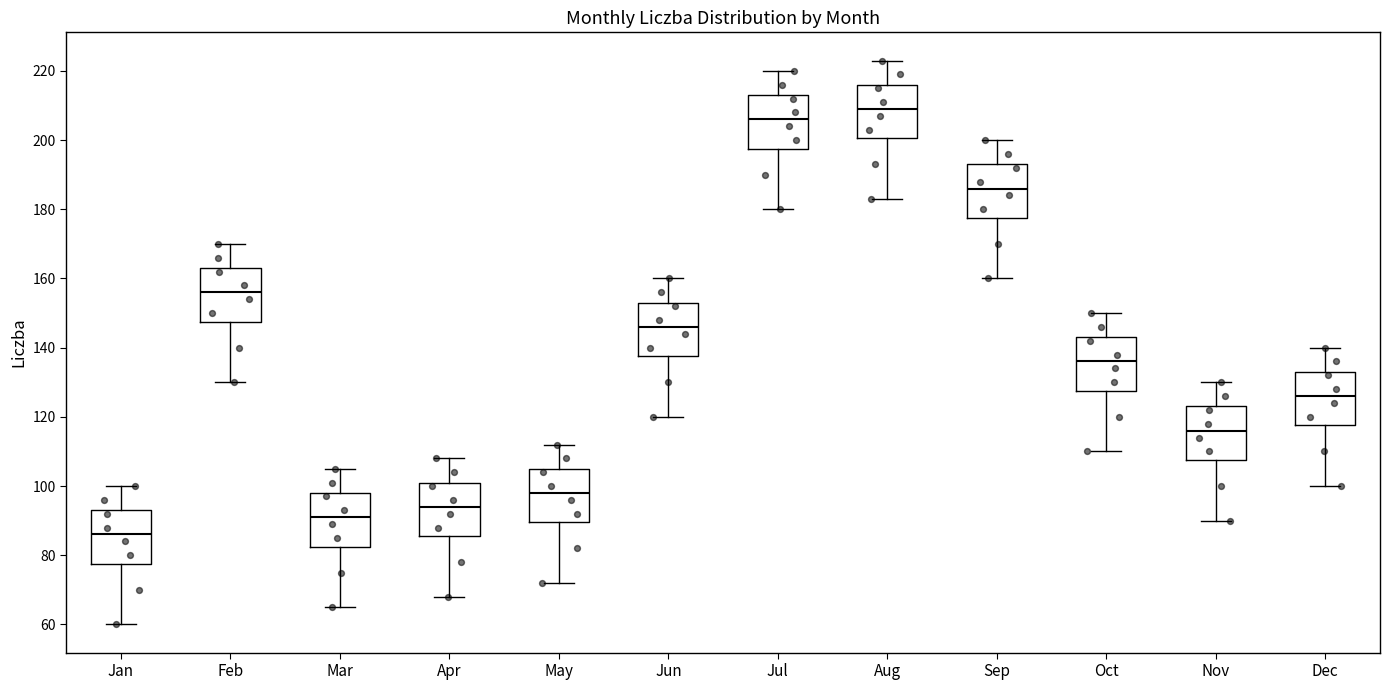

Reading left to right, read every box against the y-axis: the position of its median line, the range the box covers, and the ends of its whiskers. The values are not printed on the chart, so give them approximately, as read against the axis.

Jan: median 86, box 78 to 94, whiskers 60 to 100
Feb: median 156, box 148 to 164, whiskers 130 to 170
Mar: median 92, box 82 to 98, whiskers 66 to 106
Apr: median 94, box 86 to 102, whiskers 68 to 108
May: median 98, box 90 to 106, whiskers 72 to 112
Jun: median 146, box 138 to 154, whiskers 120 to 160
Jul: median 206, box 198 to 214, whiskers 180 to 220
Aug: median 210, box 200 to 216, whiskers 184 to 224
Sep: median 186, box 178 to 194, whiskers 160 to 200
Oct: median 136, box 128 to 144, whiskers 110 to 150
Nov: median 116, box 108 to 124, whiskers 90 to 130
Dec: median 126, box 118 to 134, whiskers 100 to 140